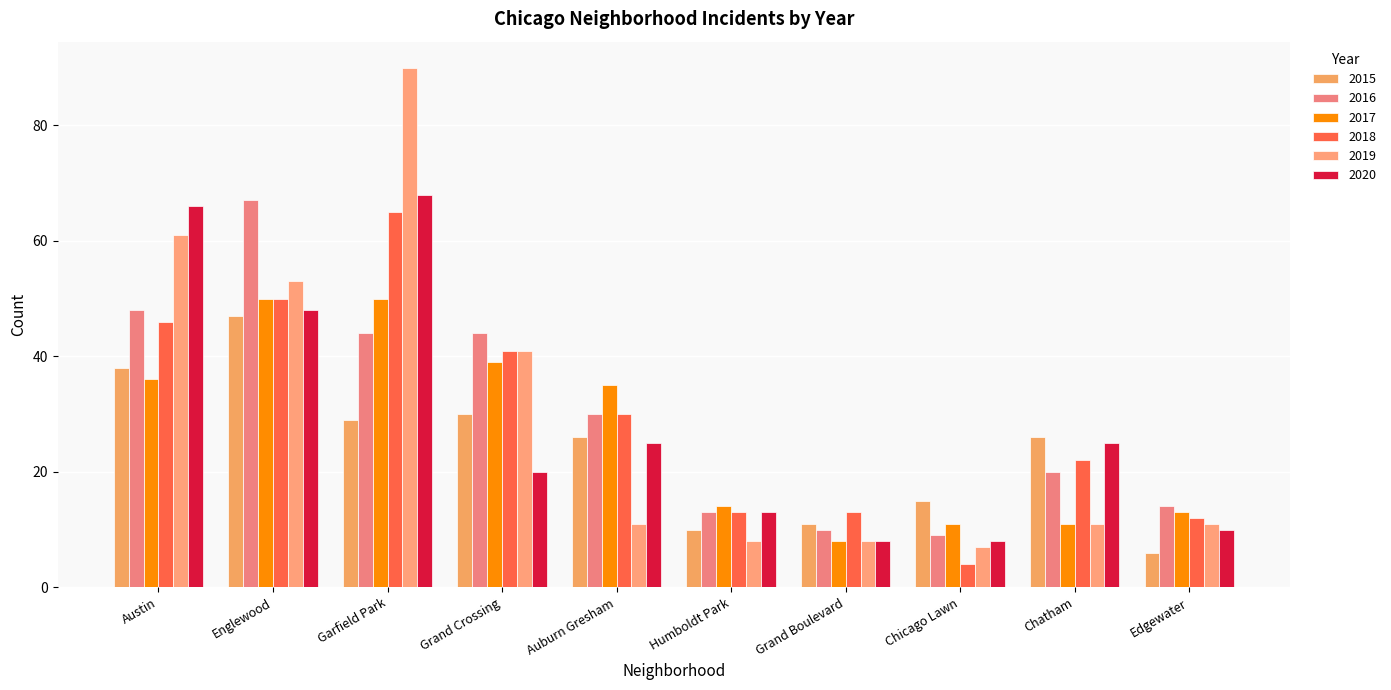

What is the sum of the 2019 values at Edgewater and Garfield Park?

101